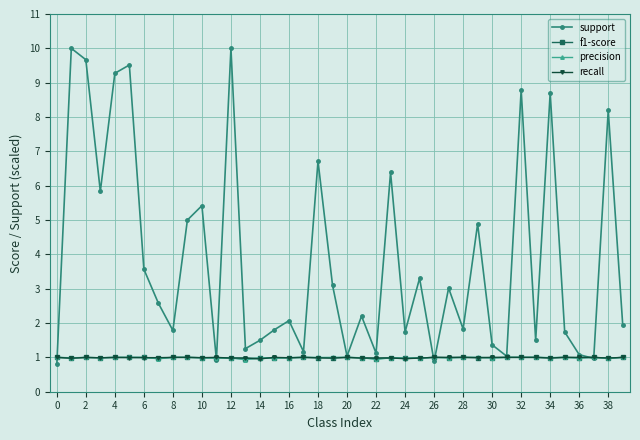

True or false: recall has more than 2 interior local peaks.

True